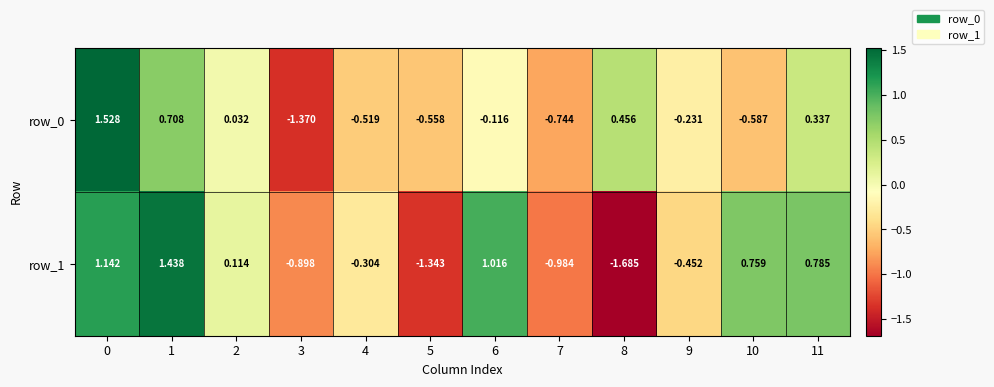

Is the value of row_0 at 0 greater than the value of row_1 at 2?

Yes